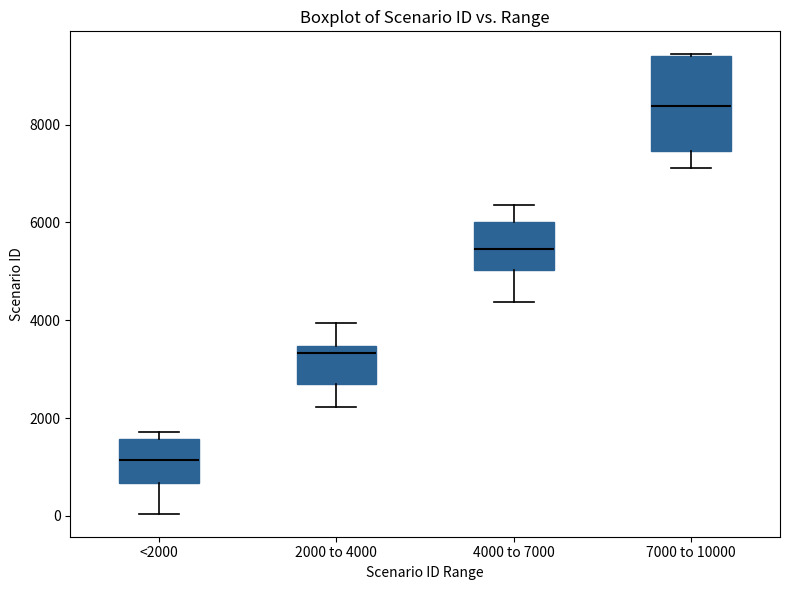

Where is the lower edge of the box for <2000 on the y-axis? The values are not printed on the chart, so give them approximately, as read against the axis.

600